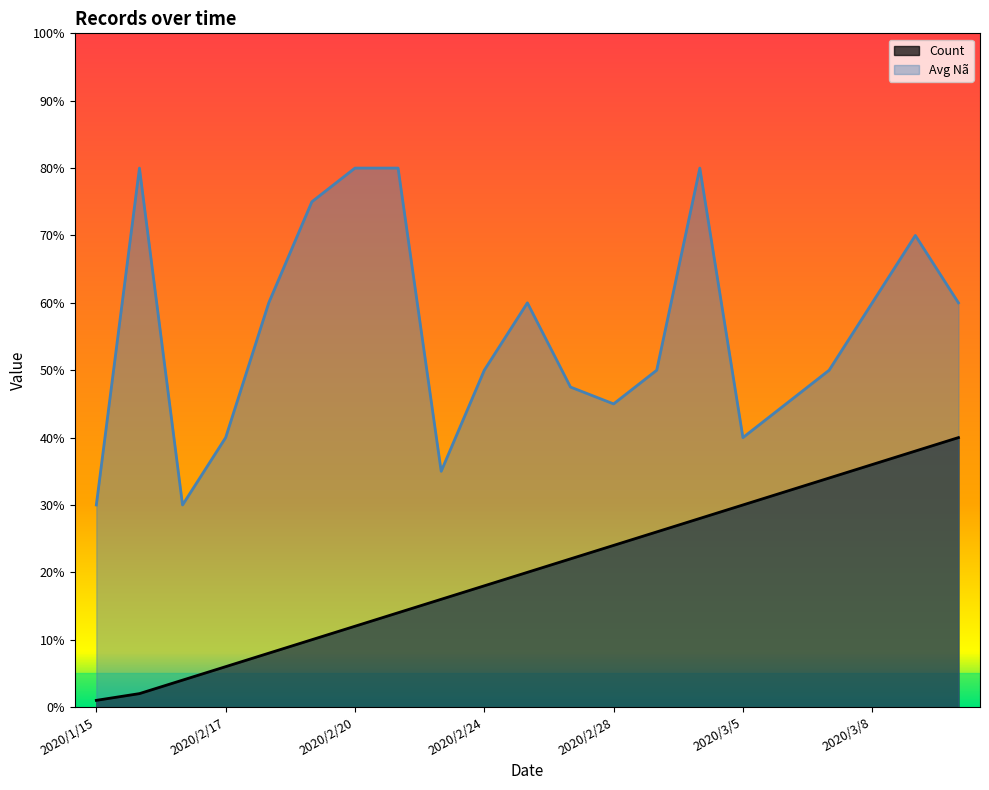

List the labels in order of value, largest first.

2020/3/10, 2020/3/9, 2020/3/8, 2020/3/7, 2020/3/6, 2020/3/5, 2020/3/2, 2020/3/1, 2020/2/28, 2020/2/27, 2020/2/26, 2020/2/24, 2020/2/22, 2020/2/21, 2020/2/20, 2020/2/19, 2020/2/18, 2020/2/17, 2020/2/14, 2020/2/1, 2020/1/15